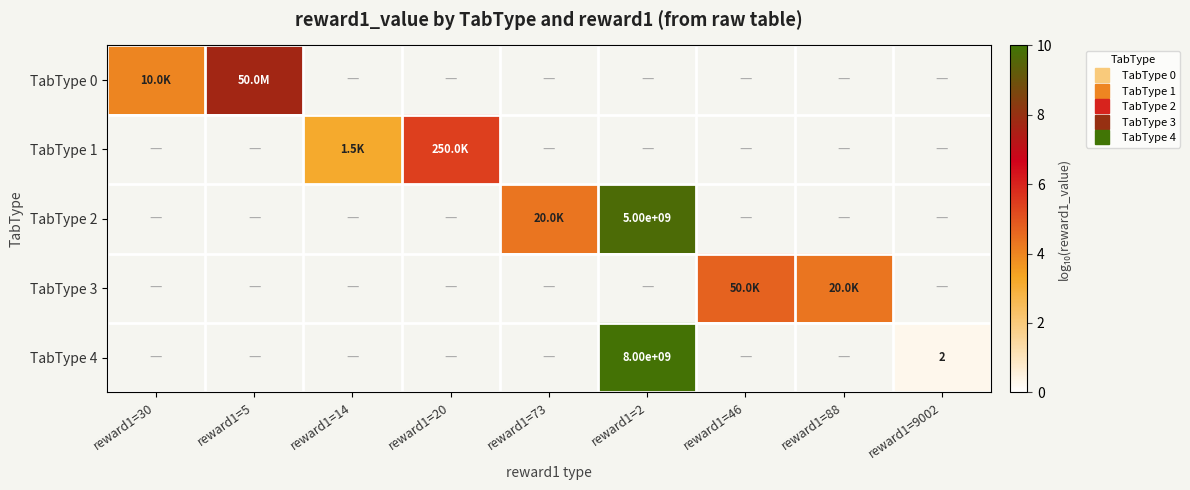

What is the greatest value displayed?

9.9